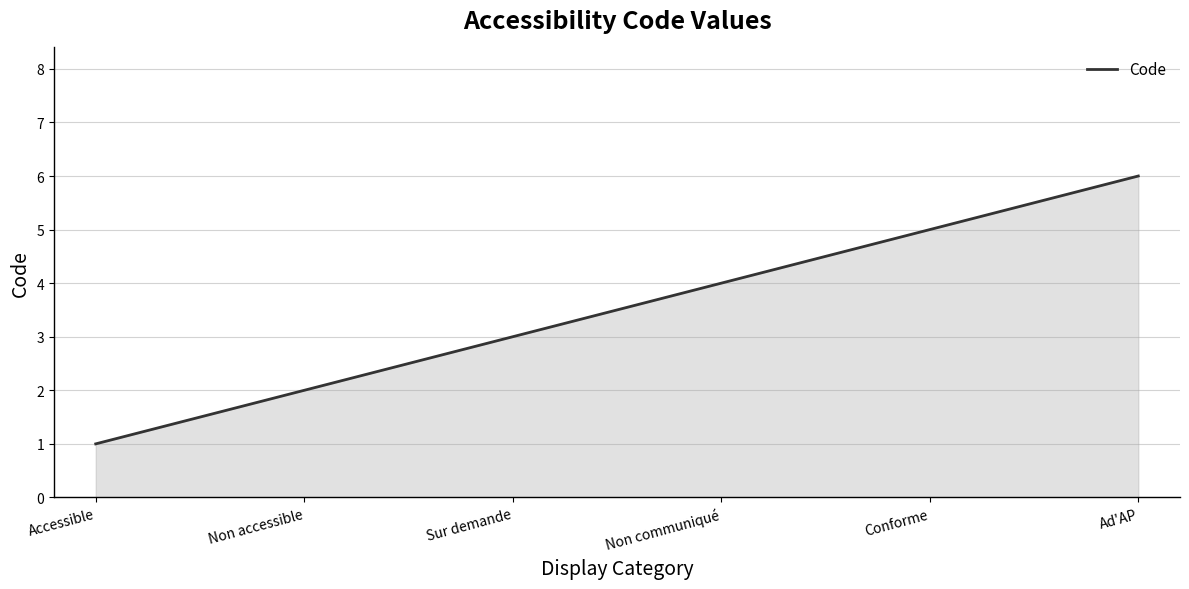

What is the sum of the values at Sur demande and Non accessible?

5